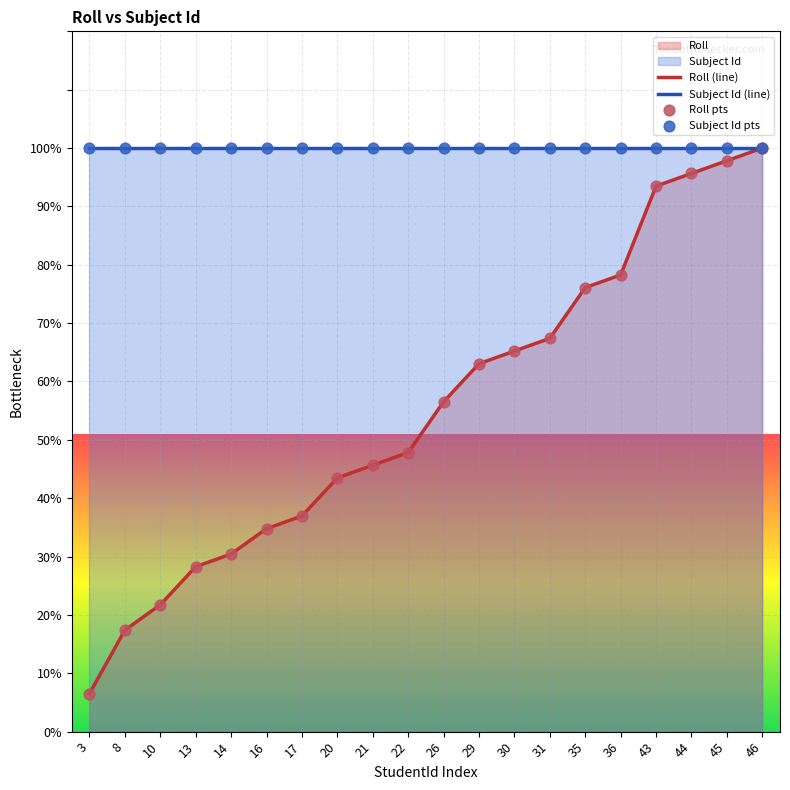

Which series has the largest Y range (max minus min)?

Roll (line)